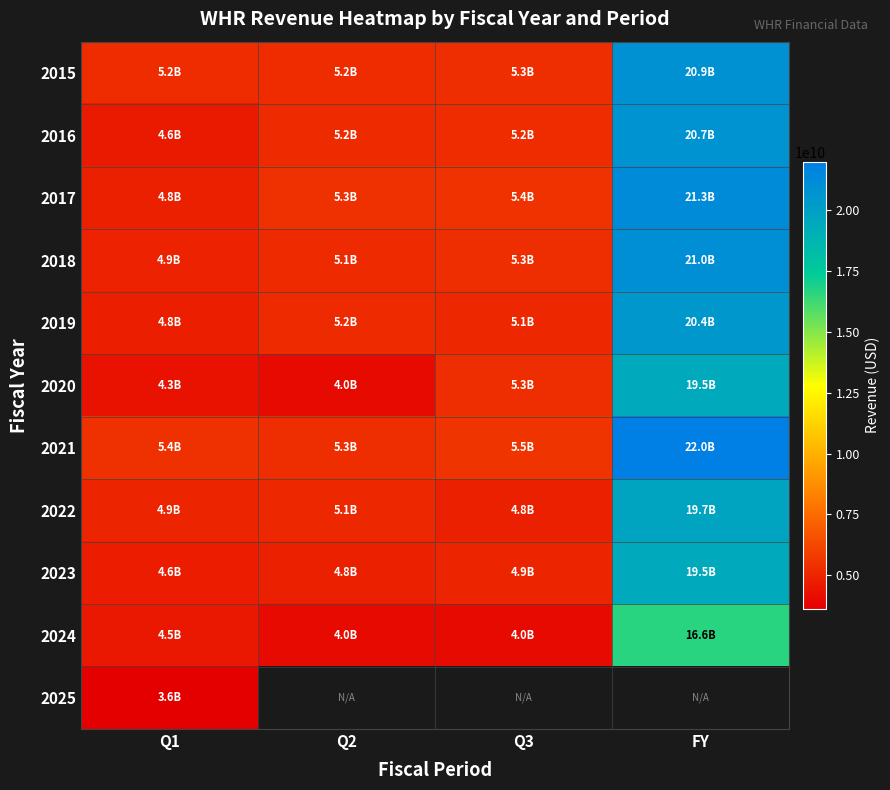

What is the difference between the maximum and second lowest values in the 2019 series?

15328000000.0